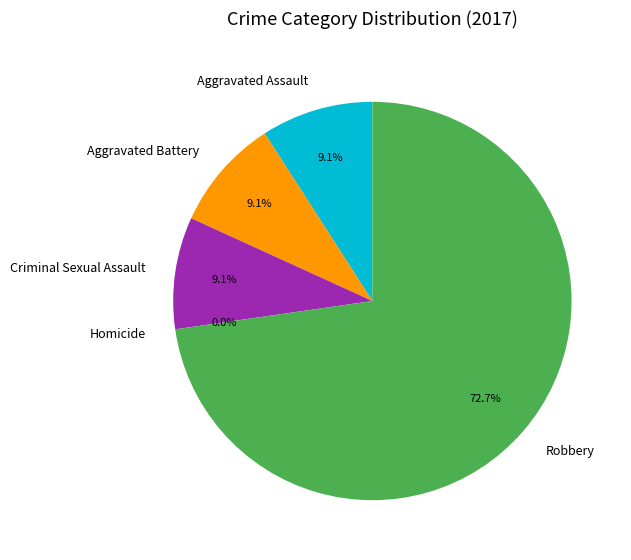

Rank the categories by value from highest to lowest.

Robbery, Aggravated Assault, Aggravated Battery, Criminal Sexual Assault, Homicide